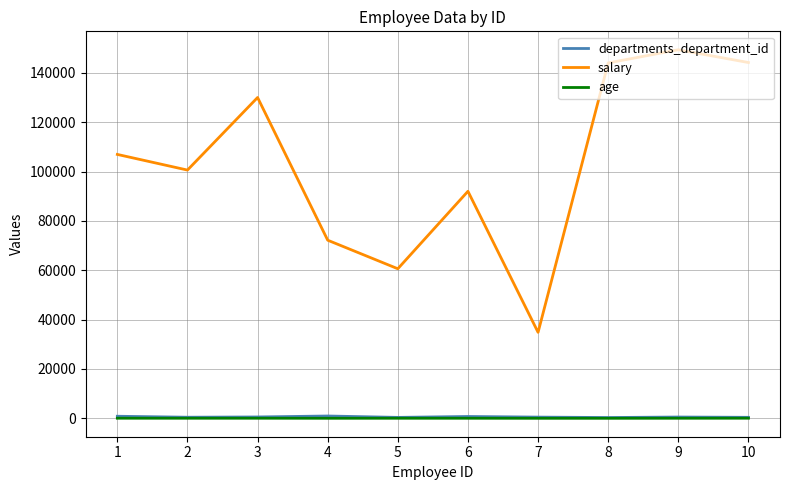

Which series has the largest range (max minus min)?

salary